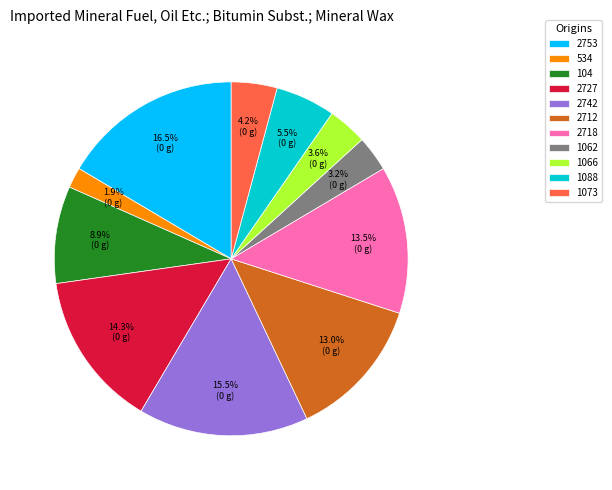

Is it true that 1062 is 10% of the pie?

False